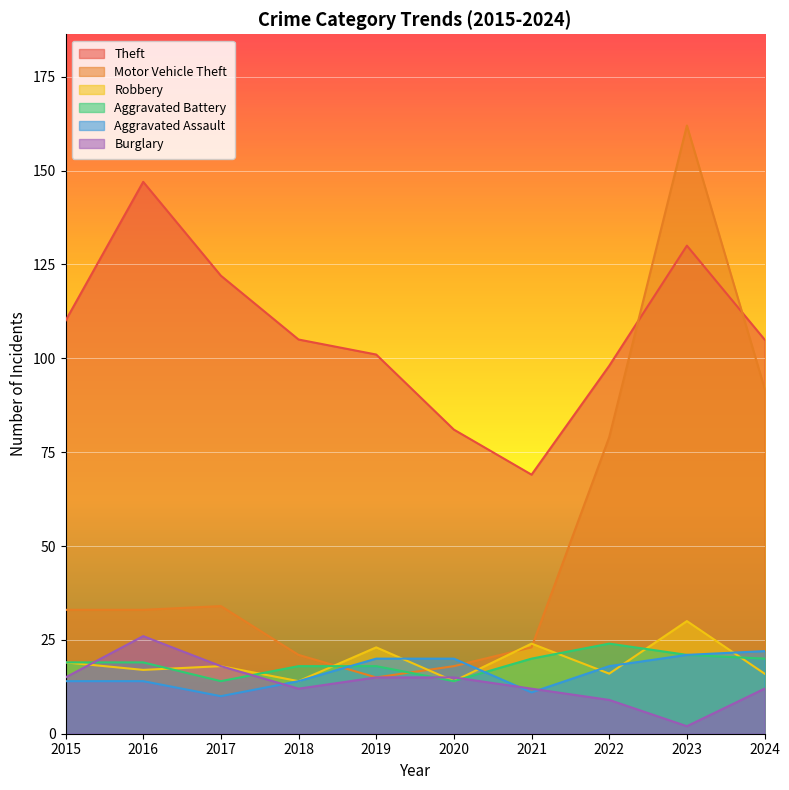

Where do Aggravated Battery and Burglary first cross each other?

2015 and 2016